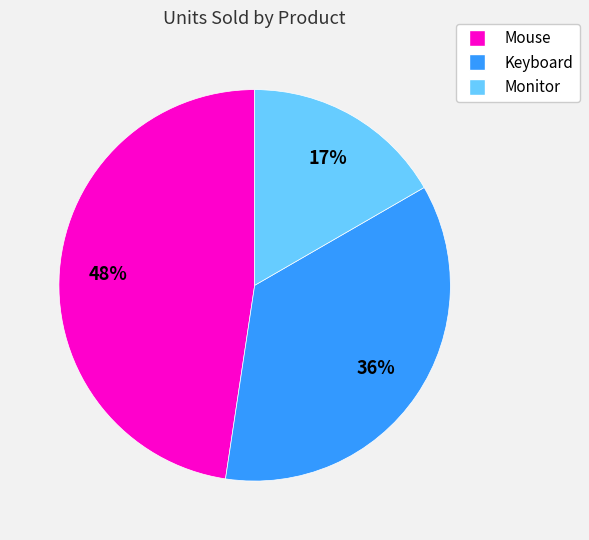

Between Monitor and Mouse, which is larger?

Mouse